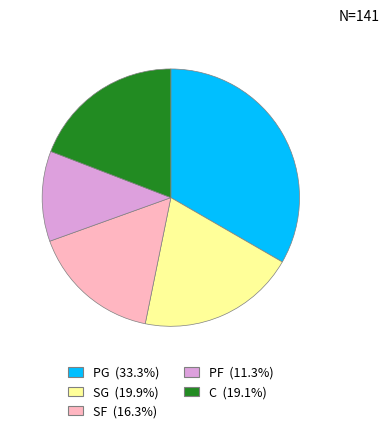

Does SF account for over 50% of the chart?

No